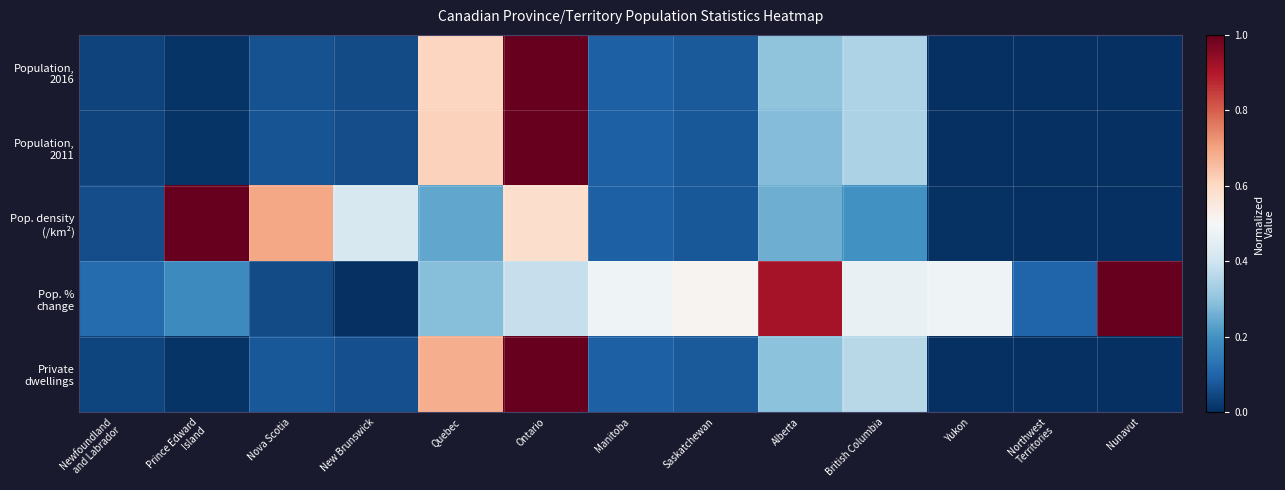

Which has a higher value, British Columbia or Alberta?

British Columbia